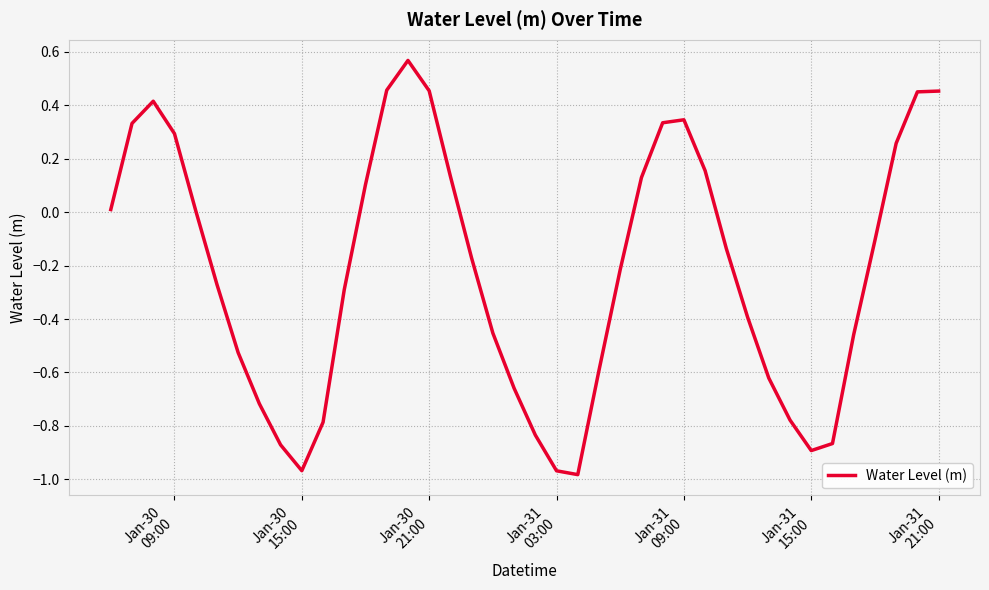

What is the difference between the maximum and minimum values?

1.6